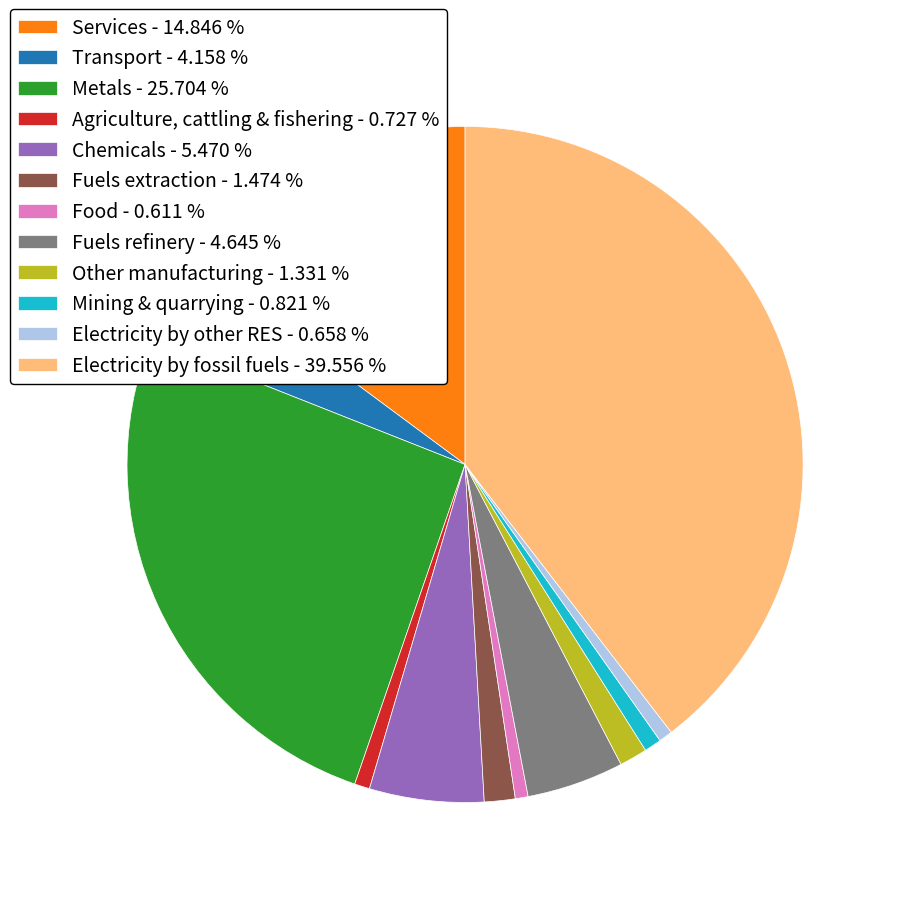

True or false: Transport accounts for 4% of the total.

True